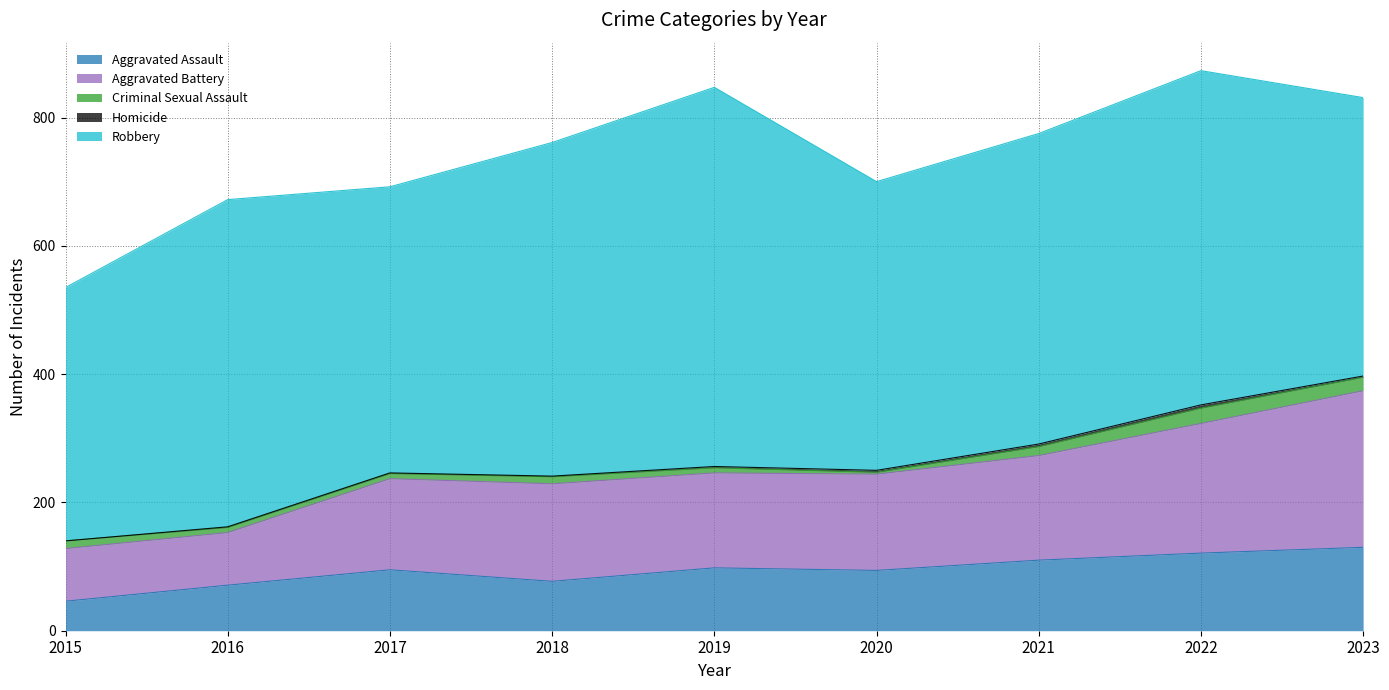

The Aggravated Assault series shows 95 at 2017. True or false?

True